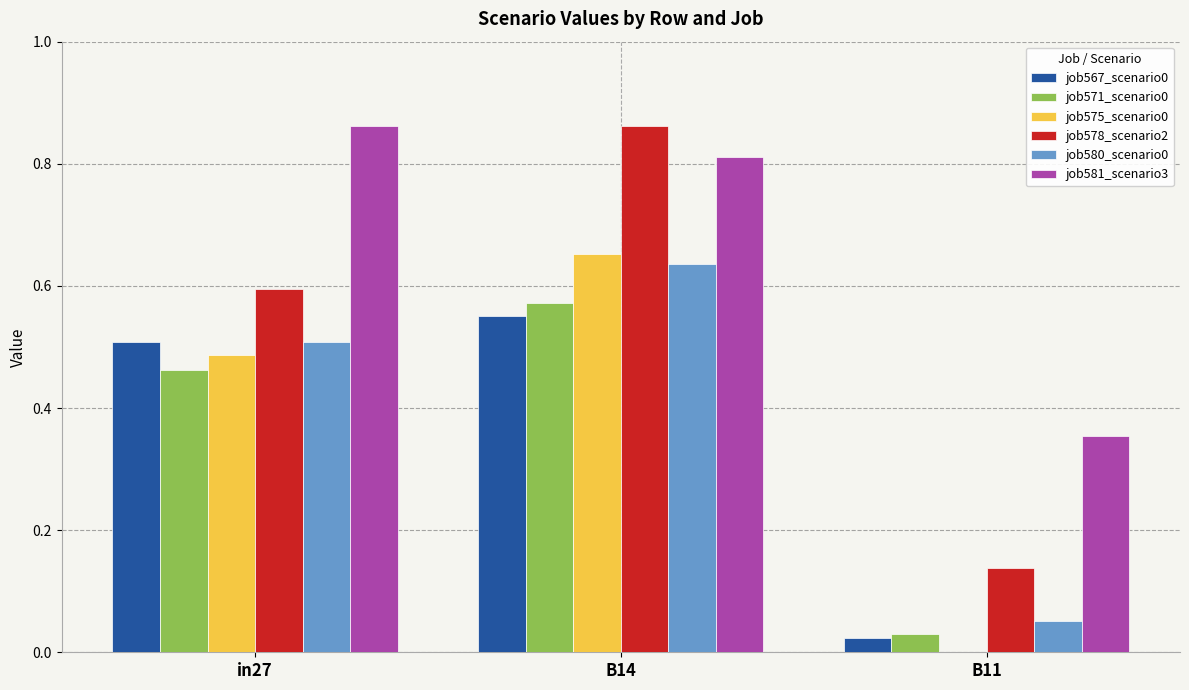

At which category is the sum across all series the highest?

B14